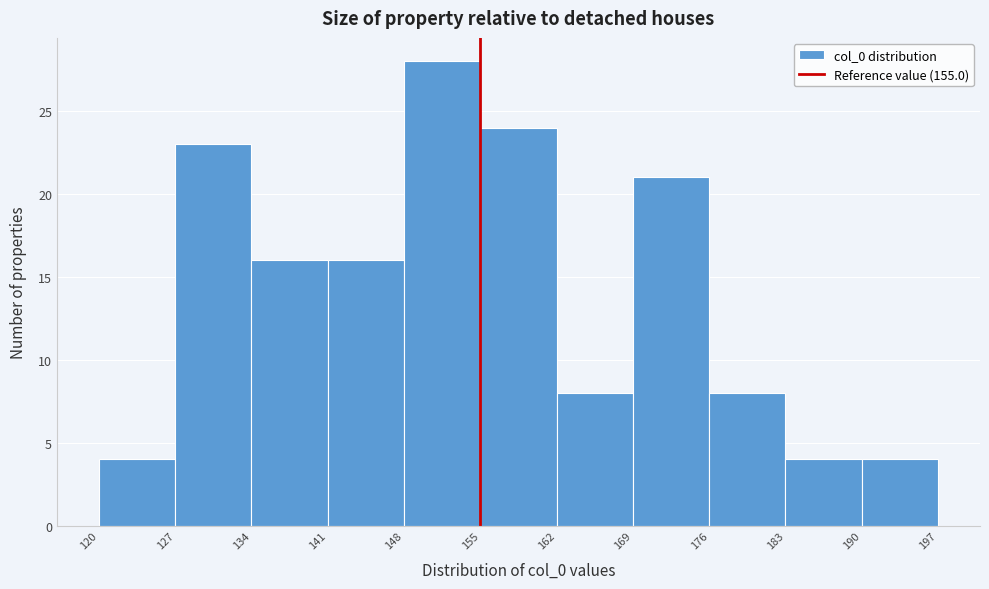

Which range on the x-axis has the tallest bar?

148 to 155